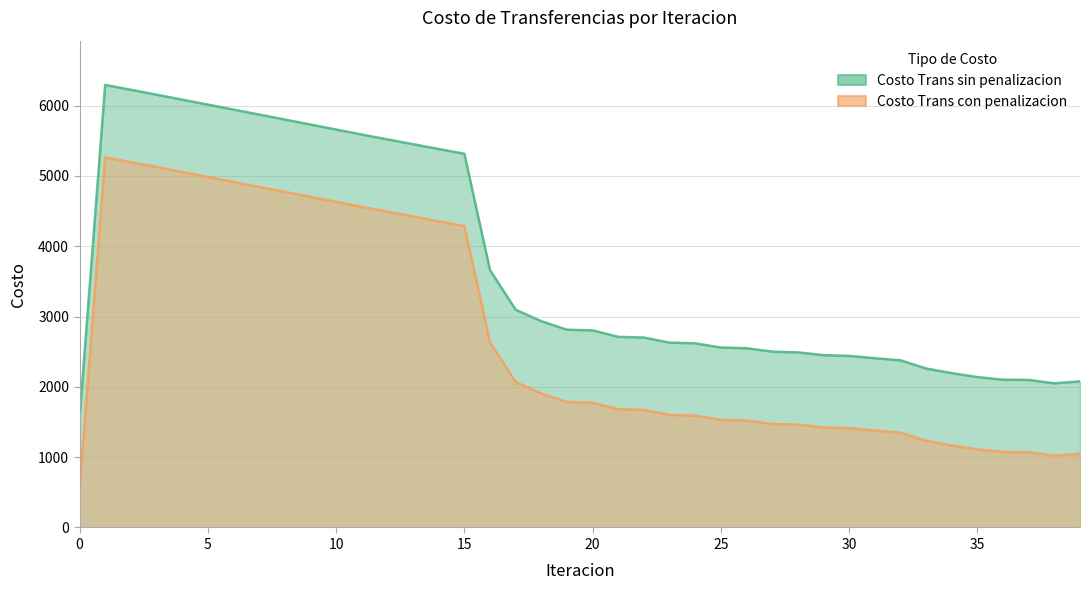

How many interior local peaks does the Costo Trans sin penalizacion series have?

1